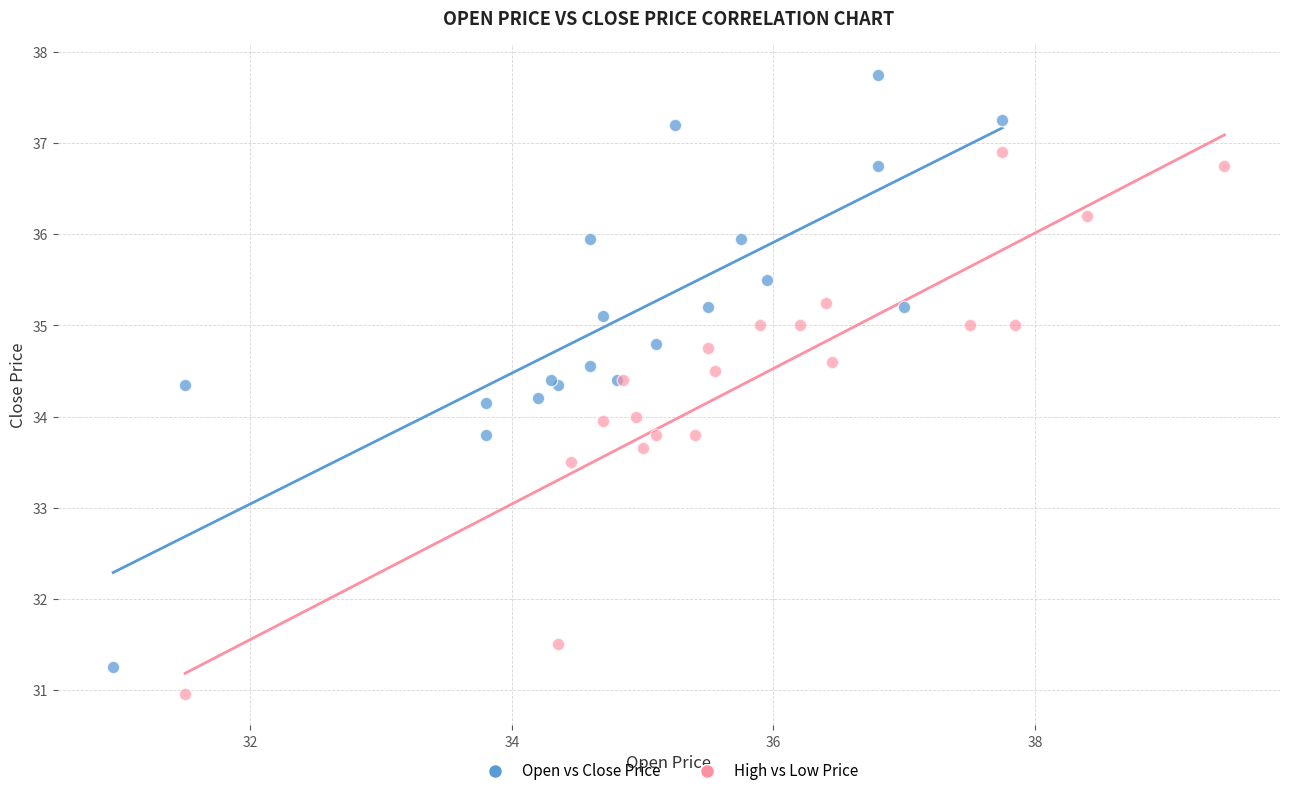

Which series reaches the maximum Y coordinate?

Open vs Close Price